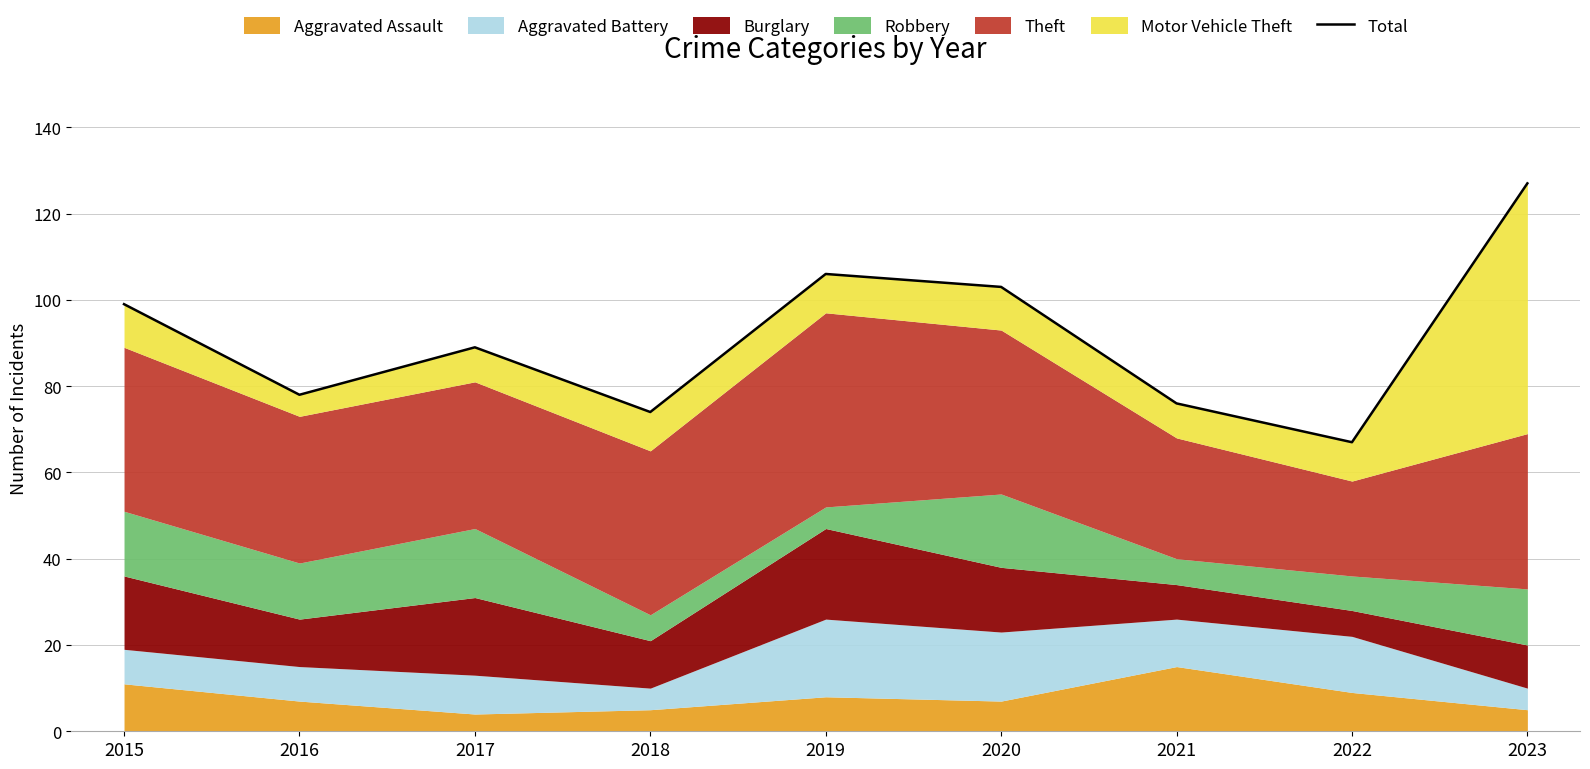

Count the number of categories in the chart.

9